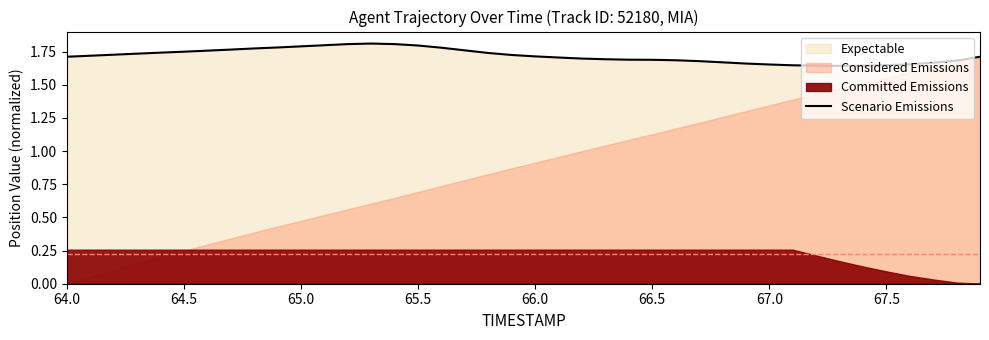

Is it true that Scenario Emissions equals 2.6 at 67.0?

False